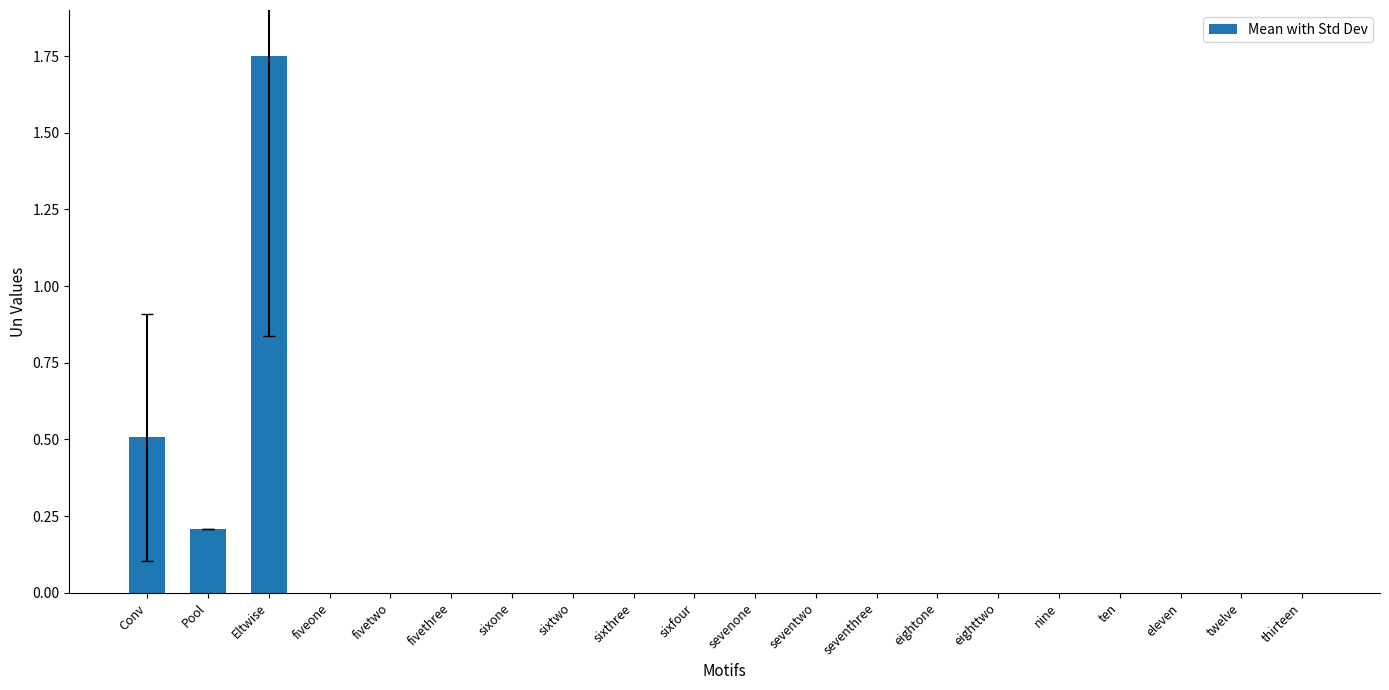

How many data points does each series have?

20